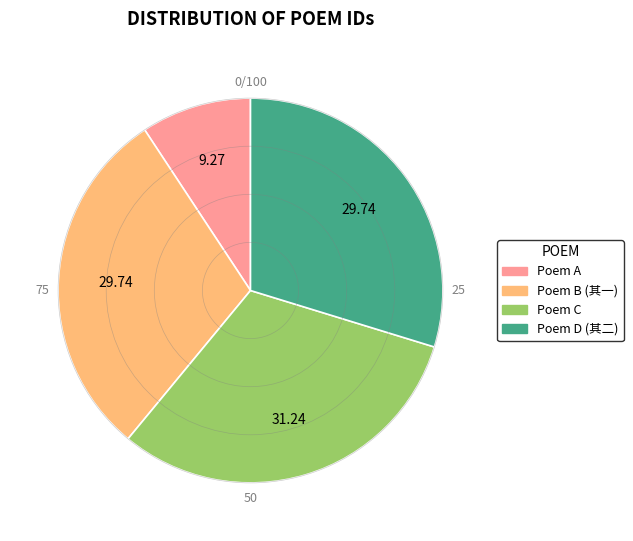

How many segments does this pie chart have?

4